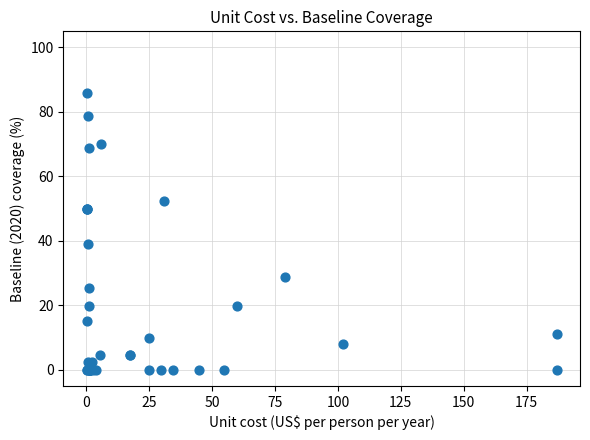

What Y value in the scatter plot is closest to 43?

39.1